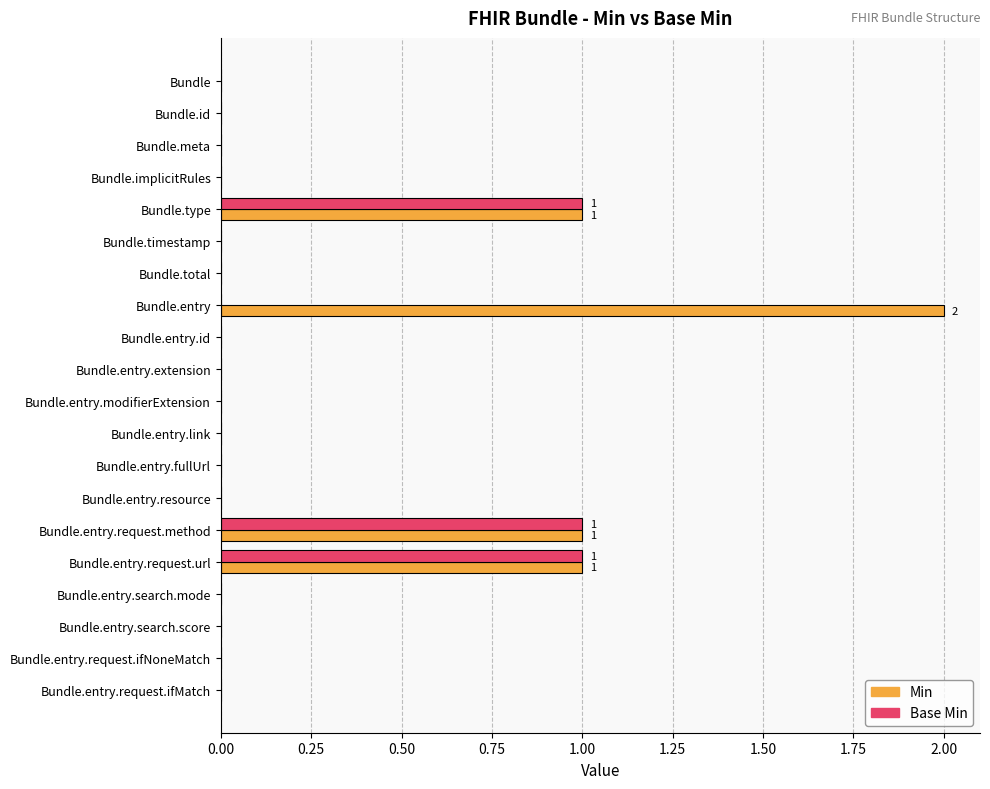

Which series has the widest spread of values?

Min